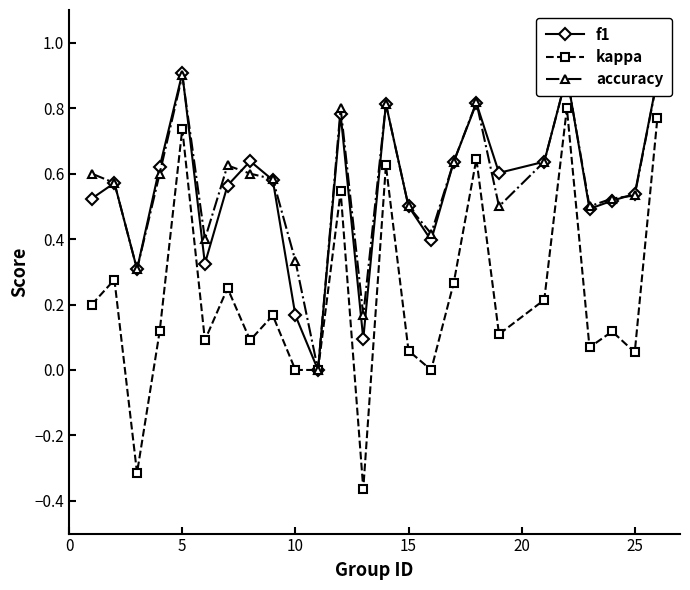

In kappa, how many points are higher than both neighbors (excluding endpoints)?

9